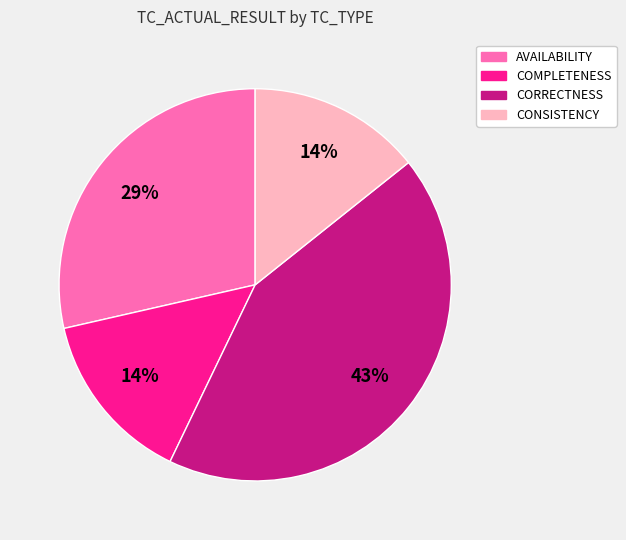

Is there any slice that represents more than half of the pie?

No